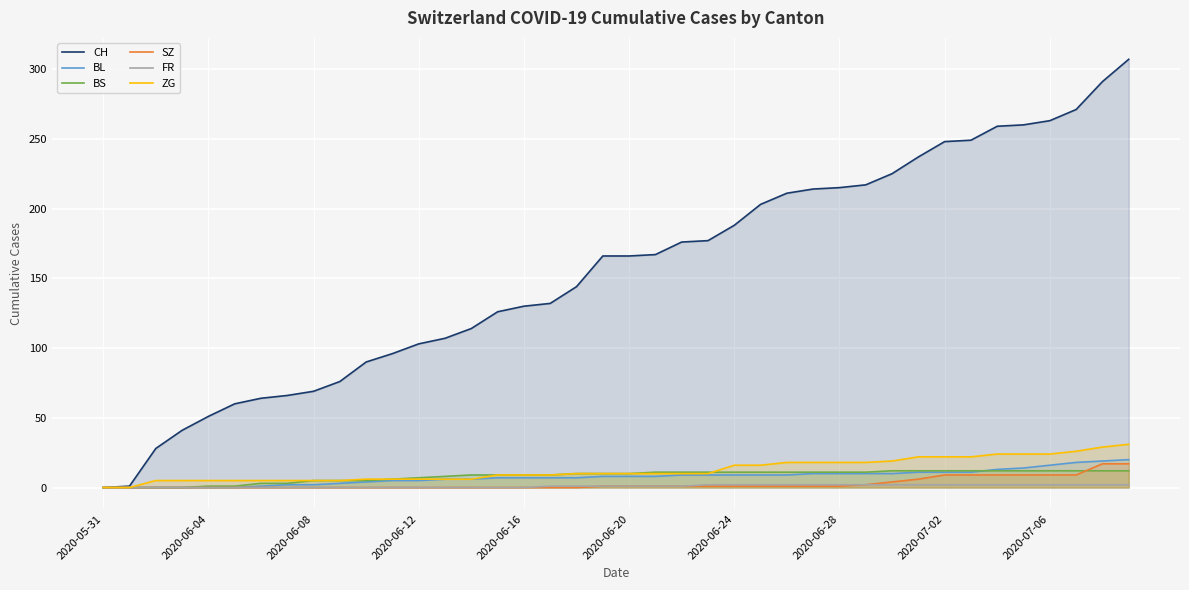

Which series has the largest total across all categories?

CH